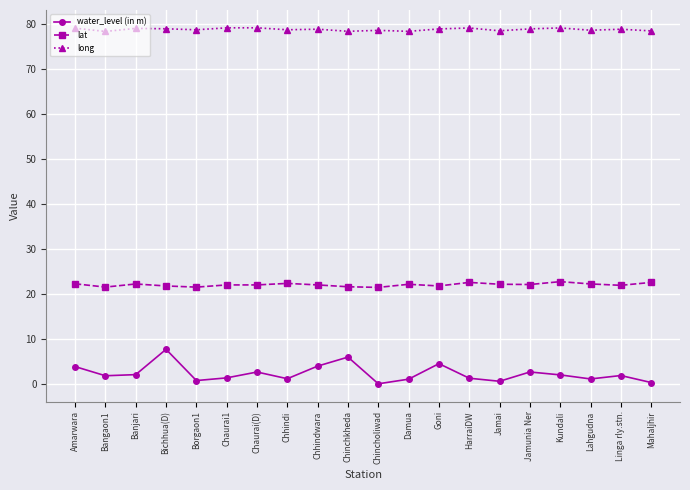

True or false: long has more than 0 interior local peaks.

True